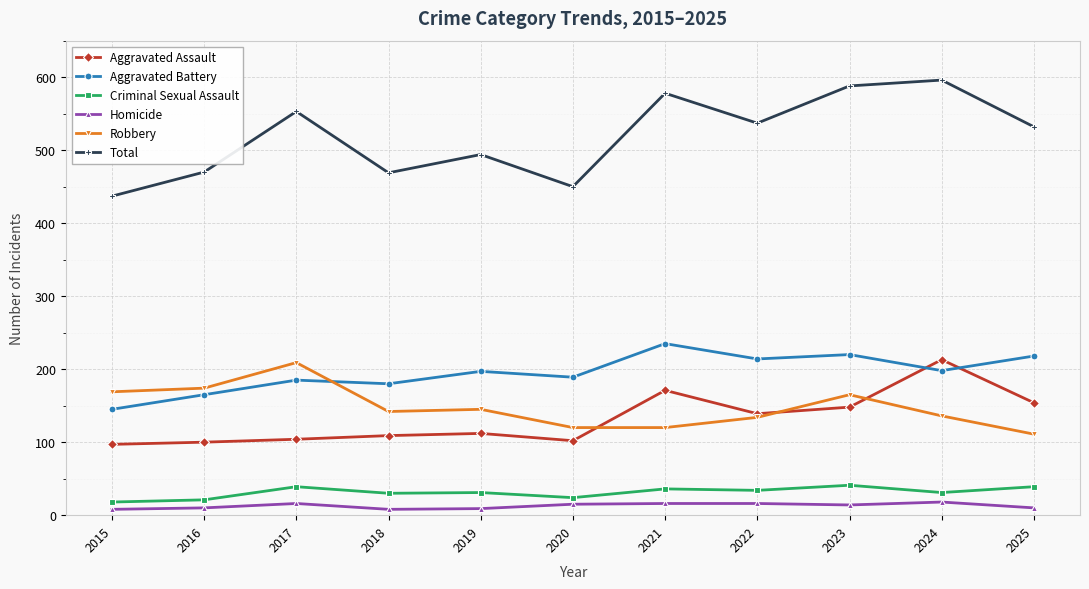

What is the difference between the highest and lowest values at 2023?

574